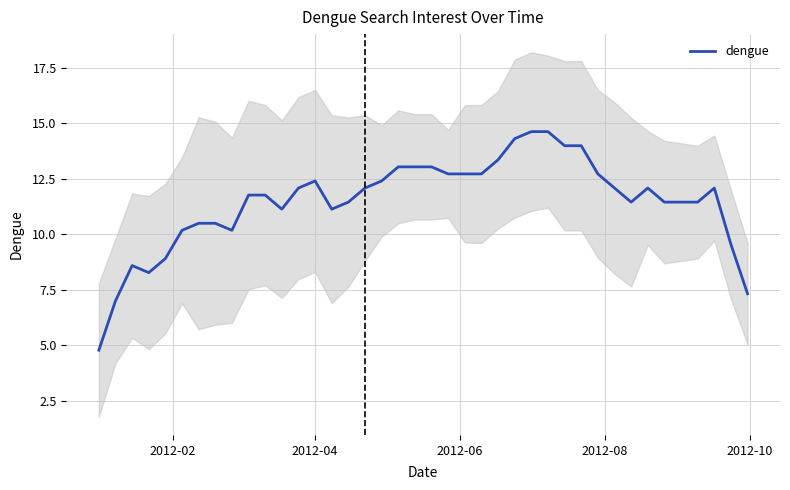

What is the value of the 25th point from the left?

13.4